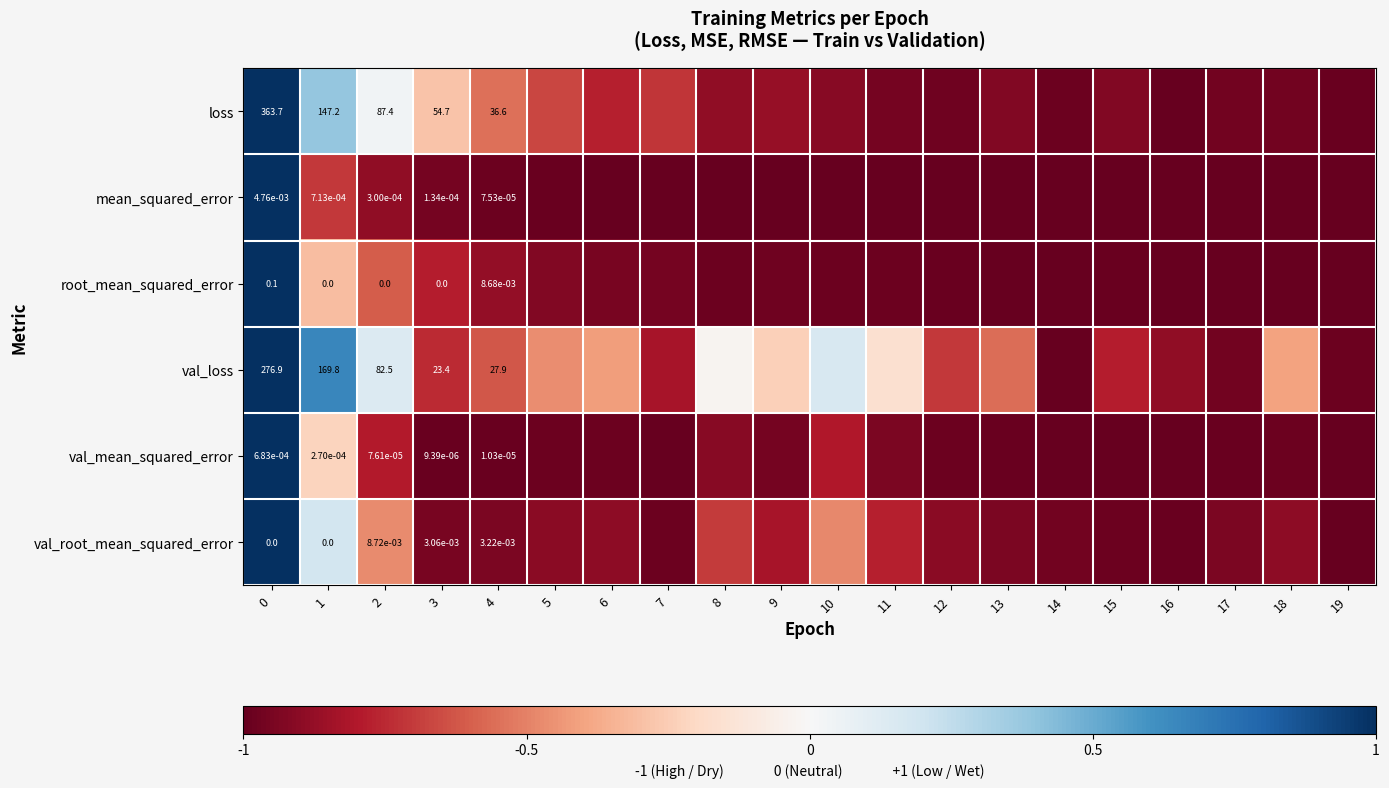

Which series has the largest range (max minus min)?

loss